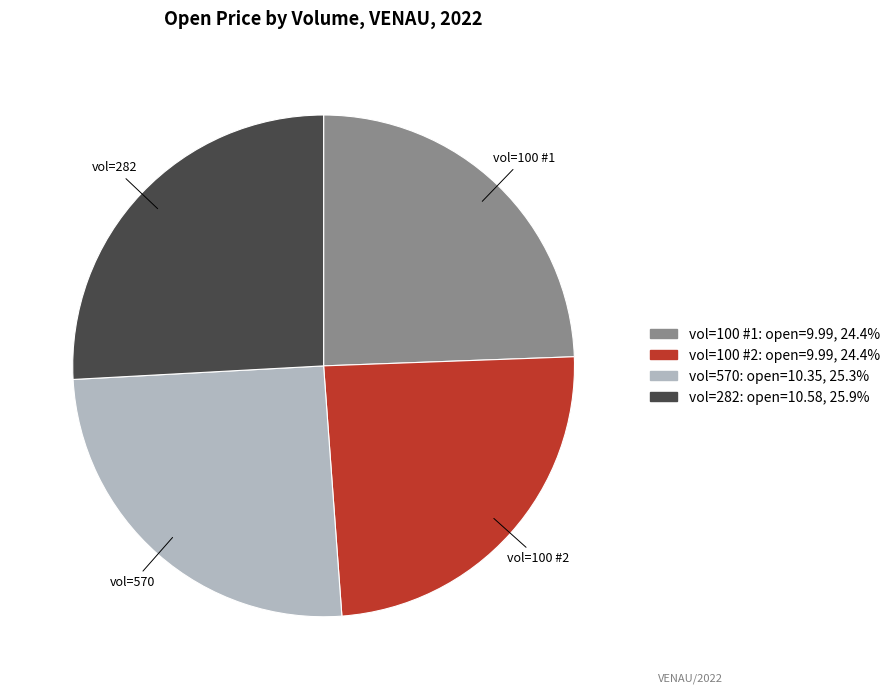

Is there any slice that represents more than half of the pie?

No